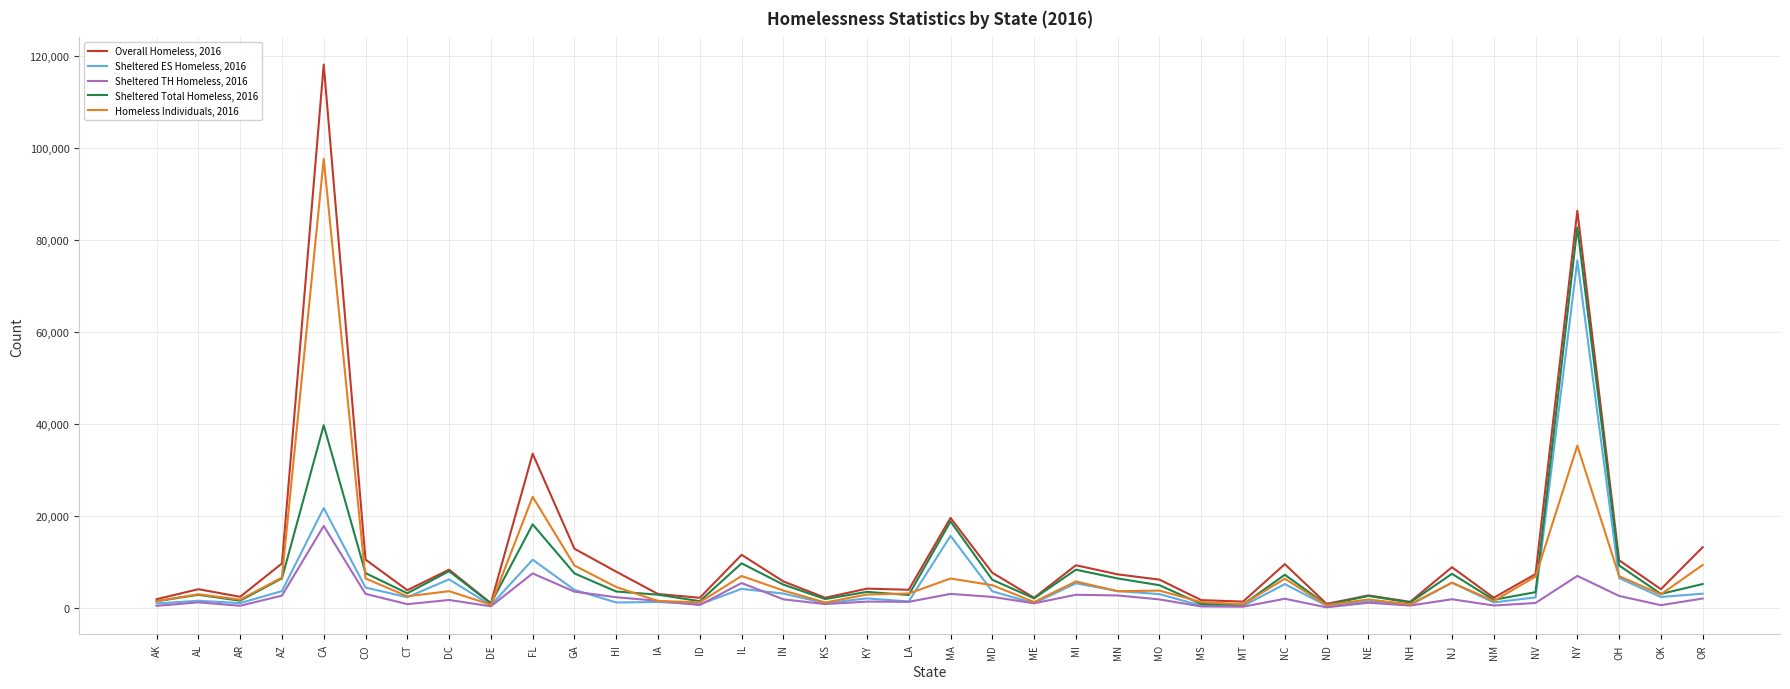

In Sheltered TH Homeless, 2016, how many points are lower than both neighbors (excluding endpoints)?

12